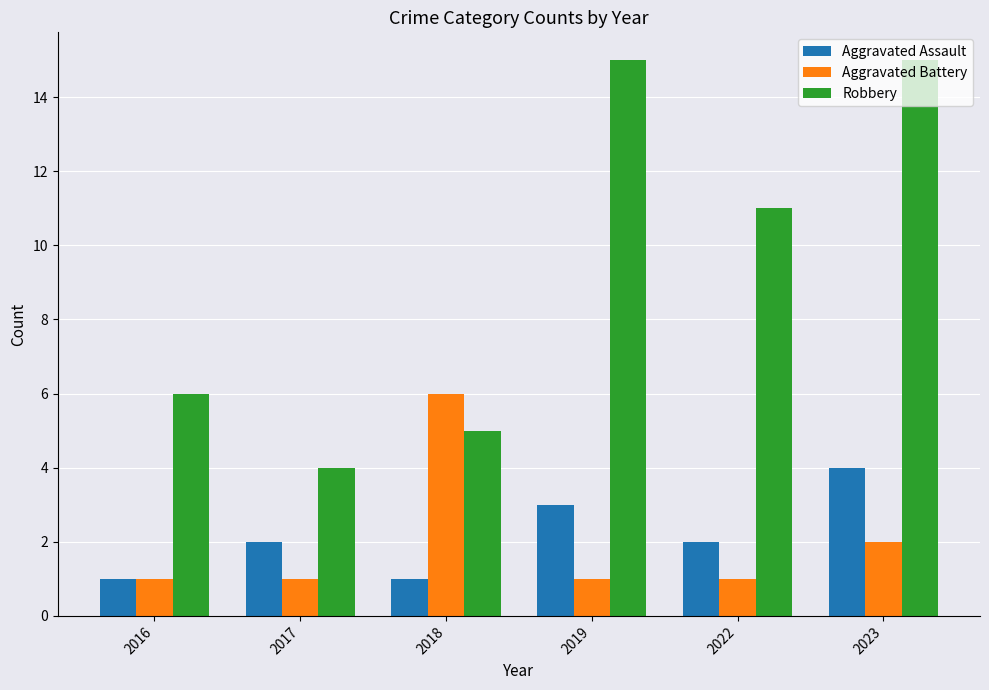

What is the highest value of the Aggravated Battery series?

6